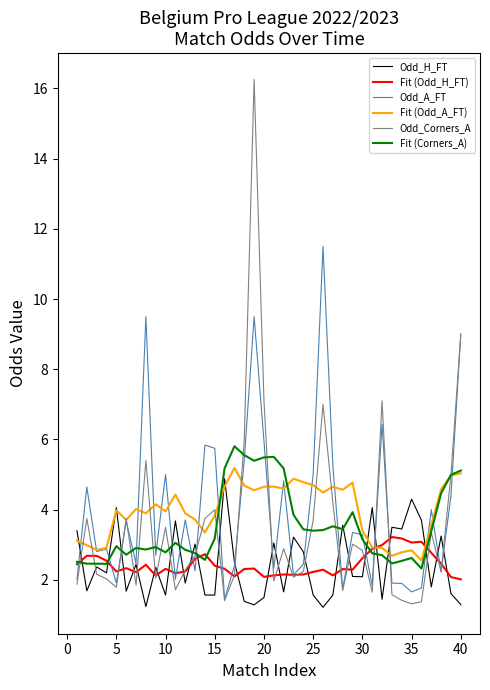

How many intersections are there between Fit (Odd_H_FT) and Odd_H_FT?

25